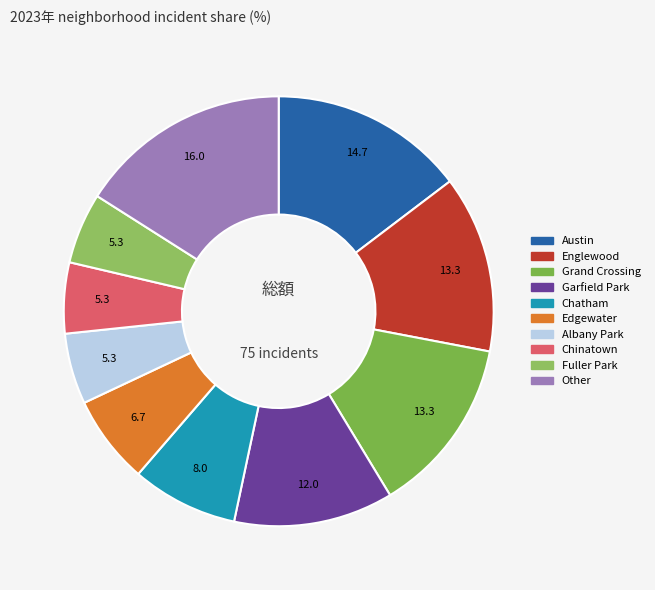

How many slices are in this pie chart?

10